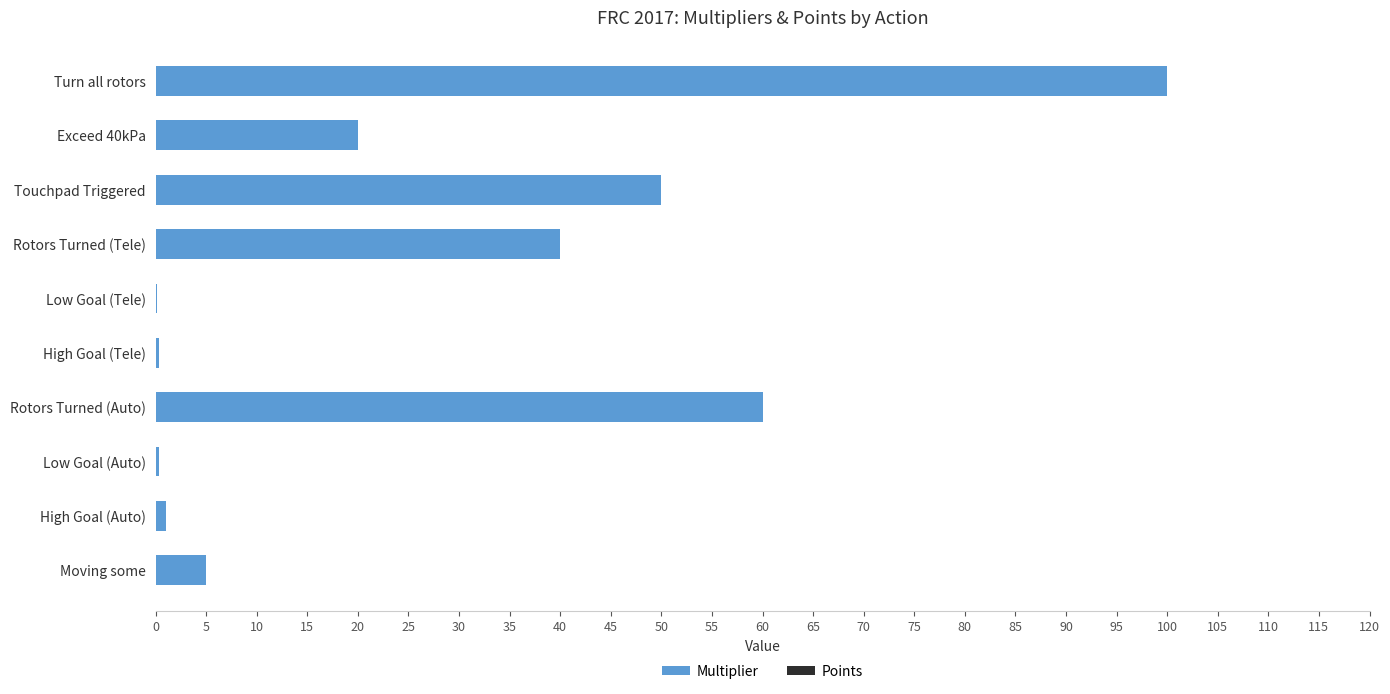

What is the maximum value shown in the chart?

100.0